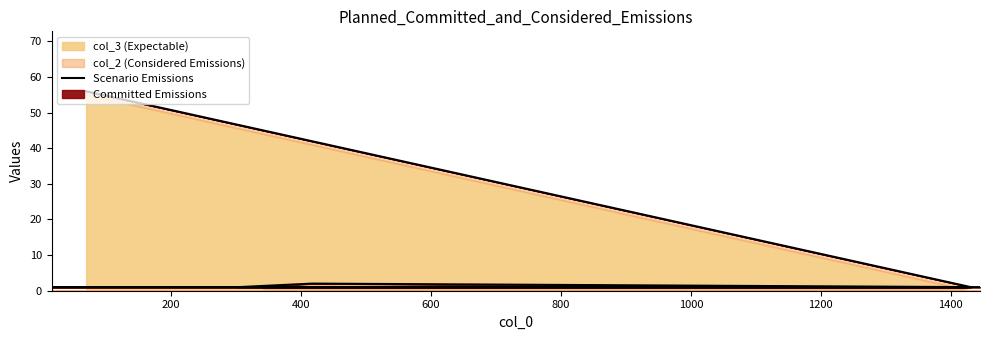

At which label is the value closest to 28?

800